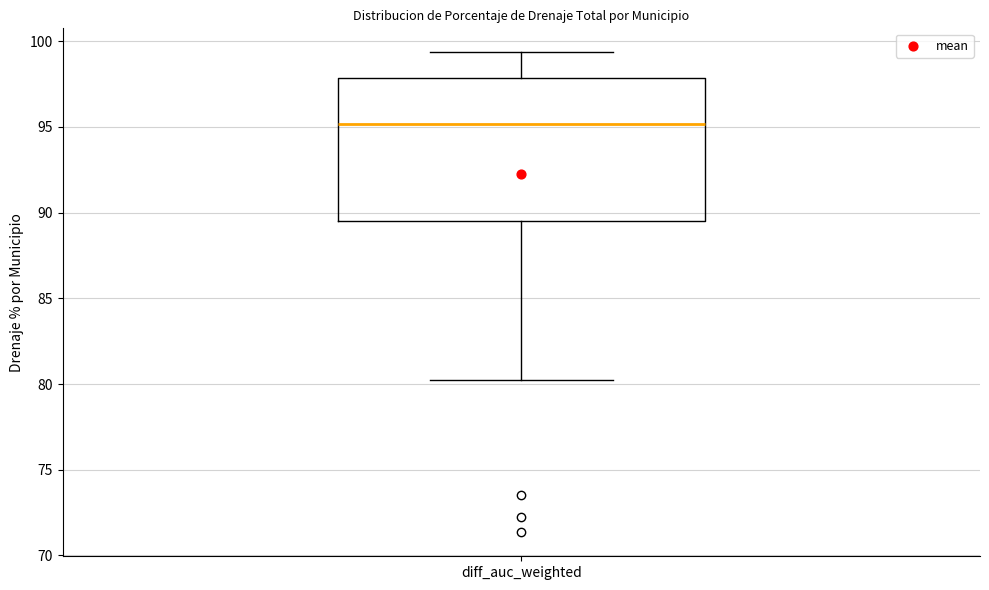

Where does the median line of the box for diff_auc_weighted sit on the y-axis? The values are not printed on the chart, so give them approximately, as read against the axis.

95.0